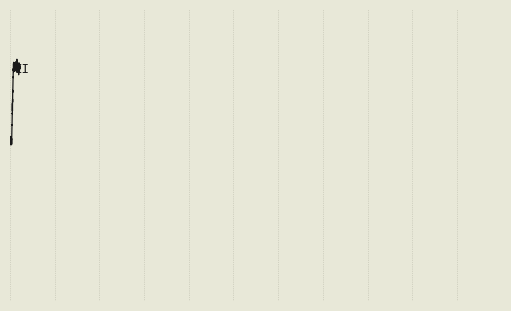

Does the chart have visible grid lines?

Yes